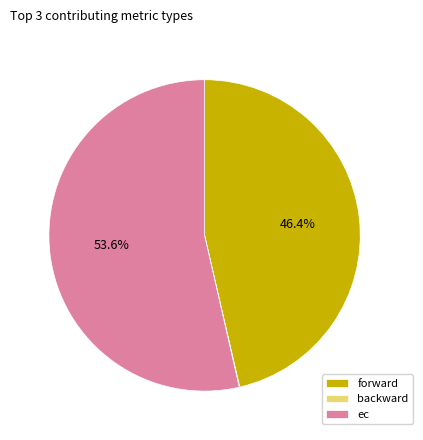

What percentage is NOT represented by forward?

53.6%